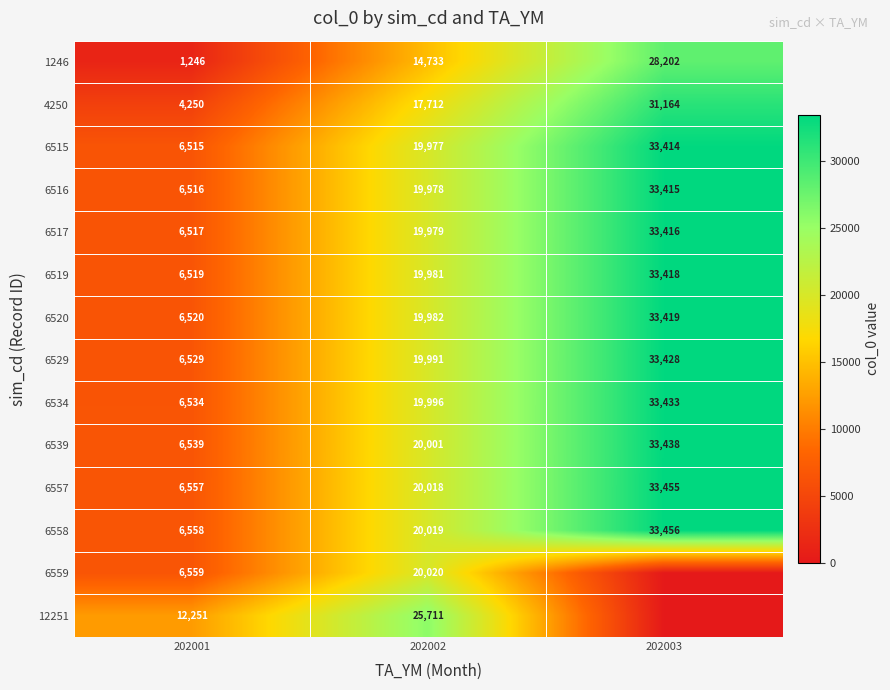

True or false: 6559 has a value of 8991 at 202002.

False